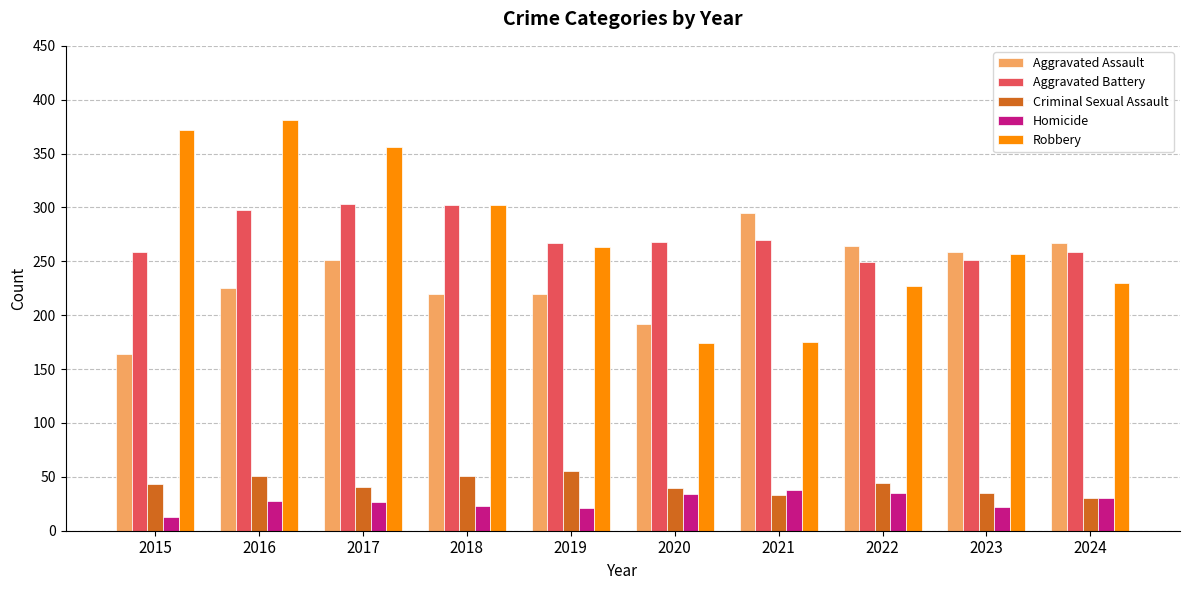

Read the Homicide value at 2022, to the nearest 10.

40